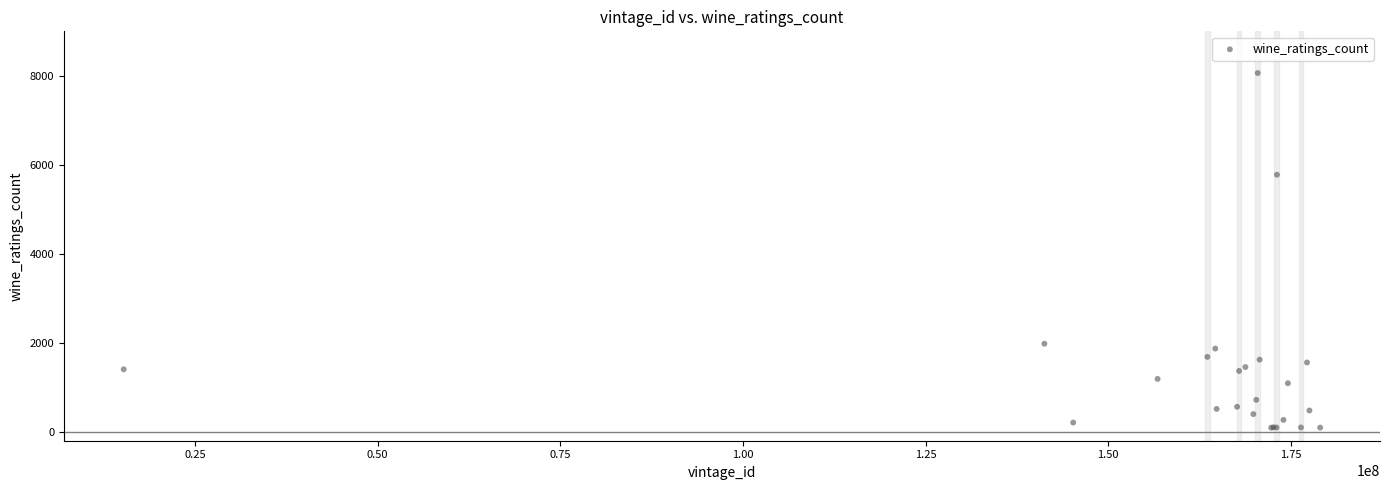

What Y value in the scatter plot is closest to 4078?

5778